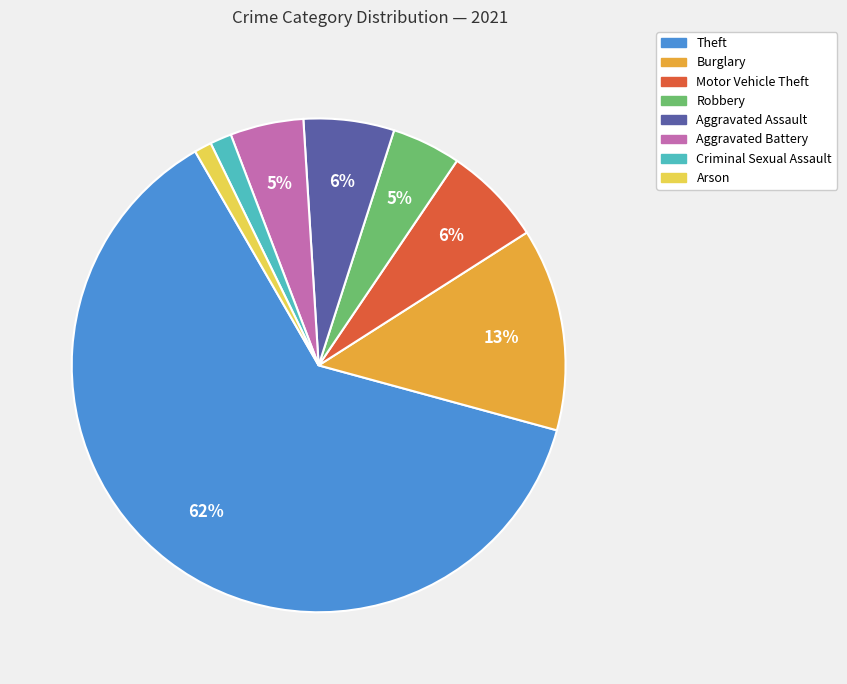

To the nearest percent, what is the average slice percentage?

12%